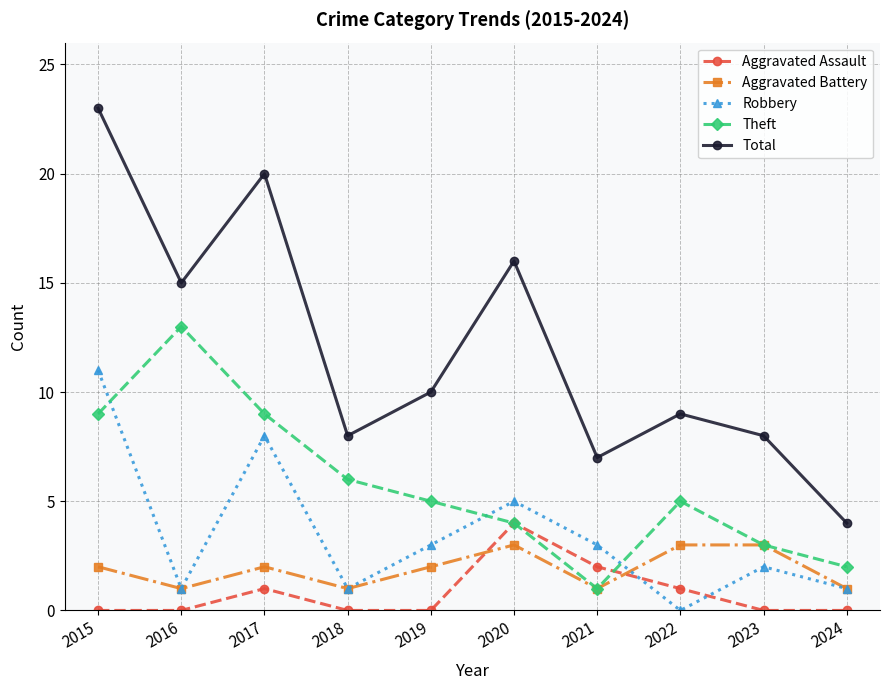

True or false: Robbery has a value of 9 at 2020.

False